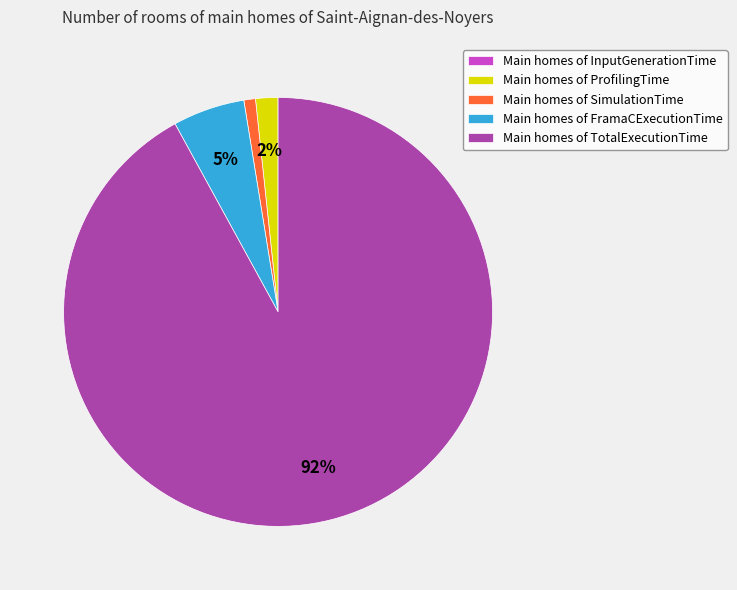

True or false: Main homes of FramaCExecutionTime accounts for 5% of the total.

True